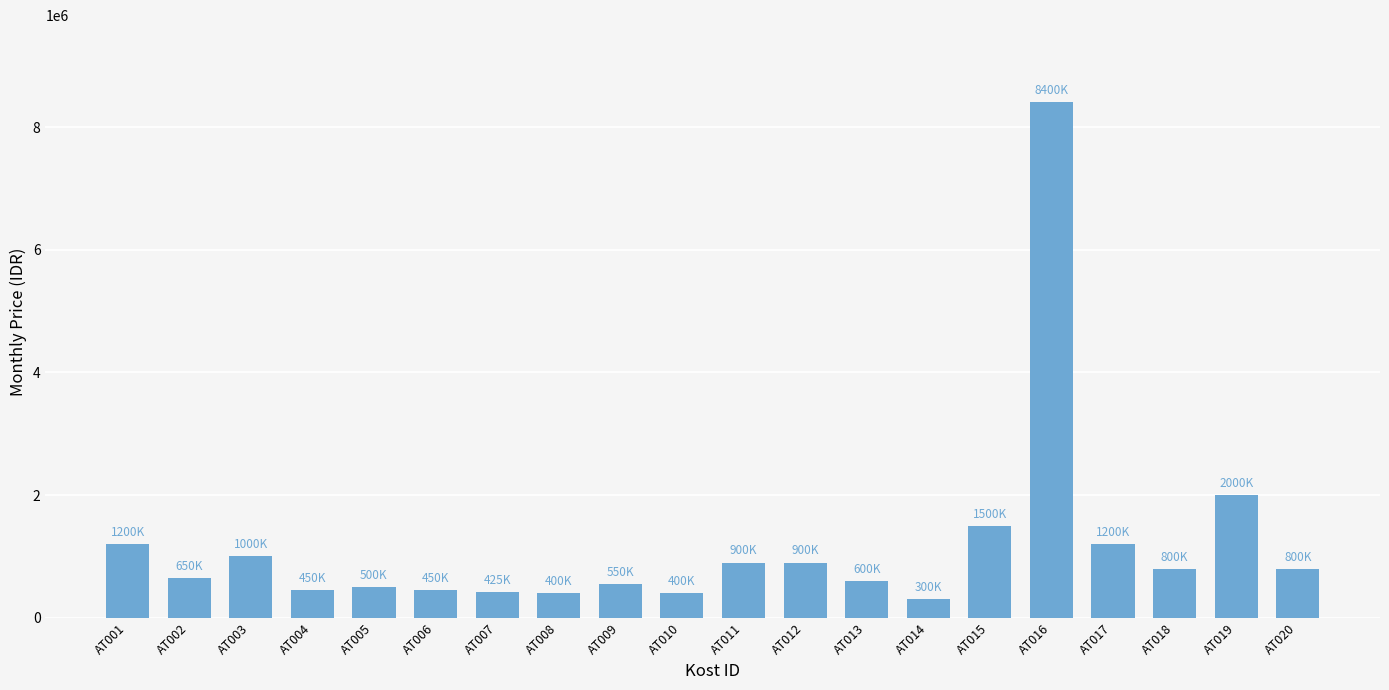

Is it true that the value at AT015 is 385240?

False